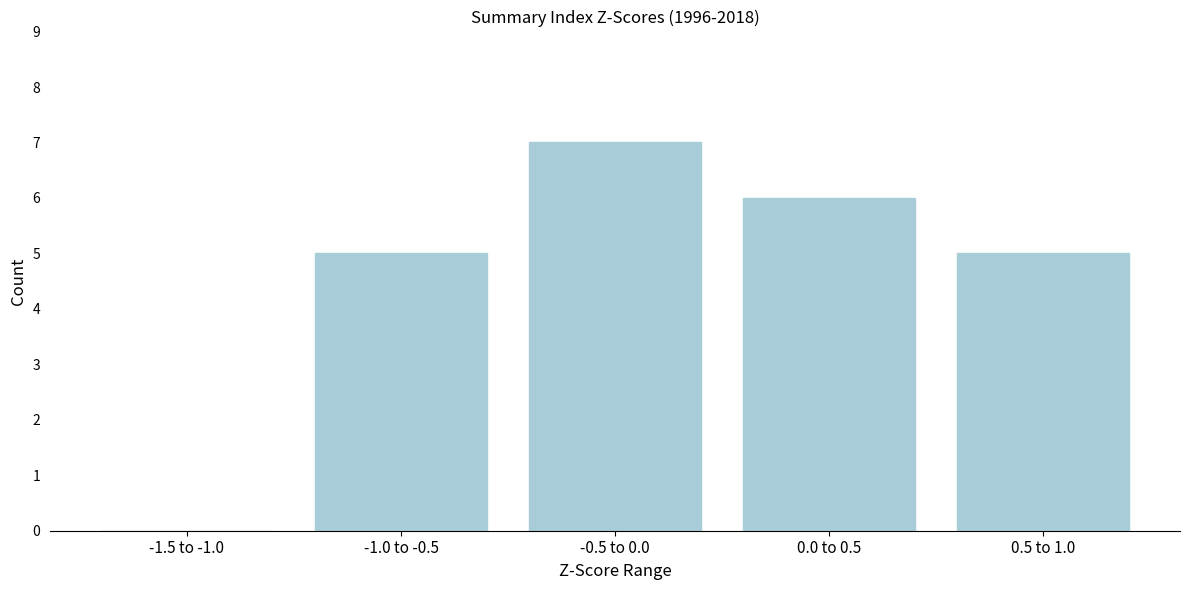

Reading left to right, transcribe all the data shown in this chart.

-1.5 to -1.0=0	-1.0 to -0.5=5	-0.5 to 0.0=7	0.0 to 0.5=6	0.5 to 1.0=5